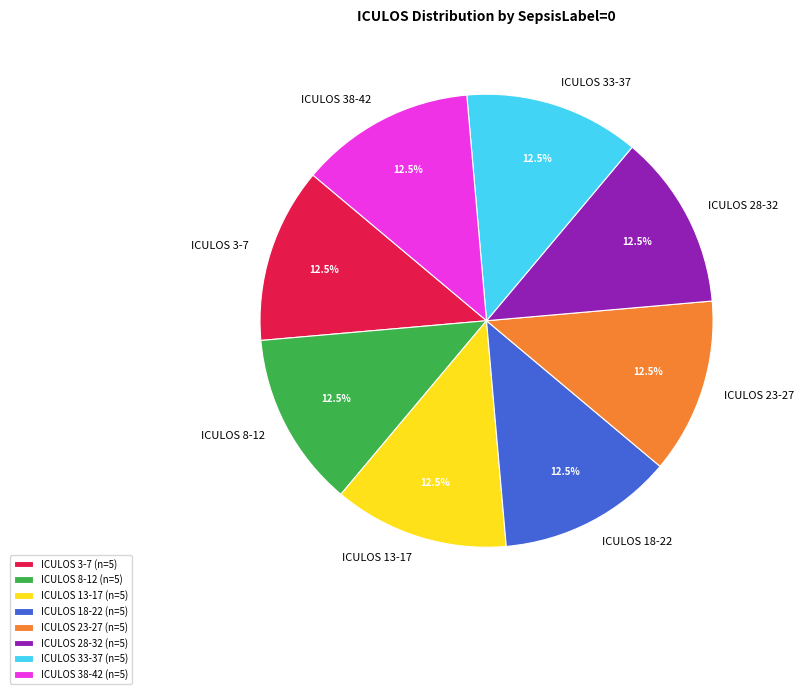

Is there any slice that represents more than half of the pie?

No